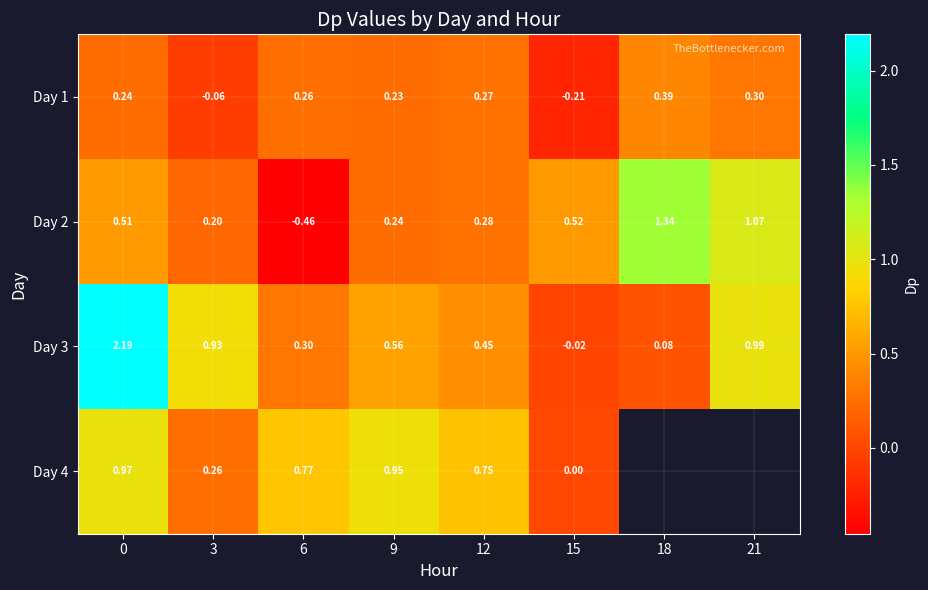

What is the sum of all Day 2 values?

3.7